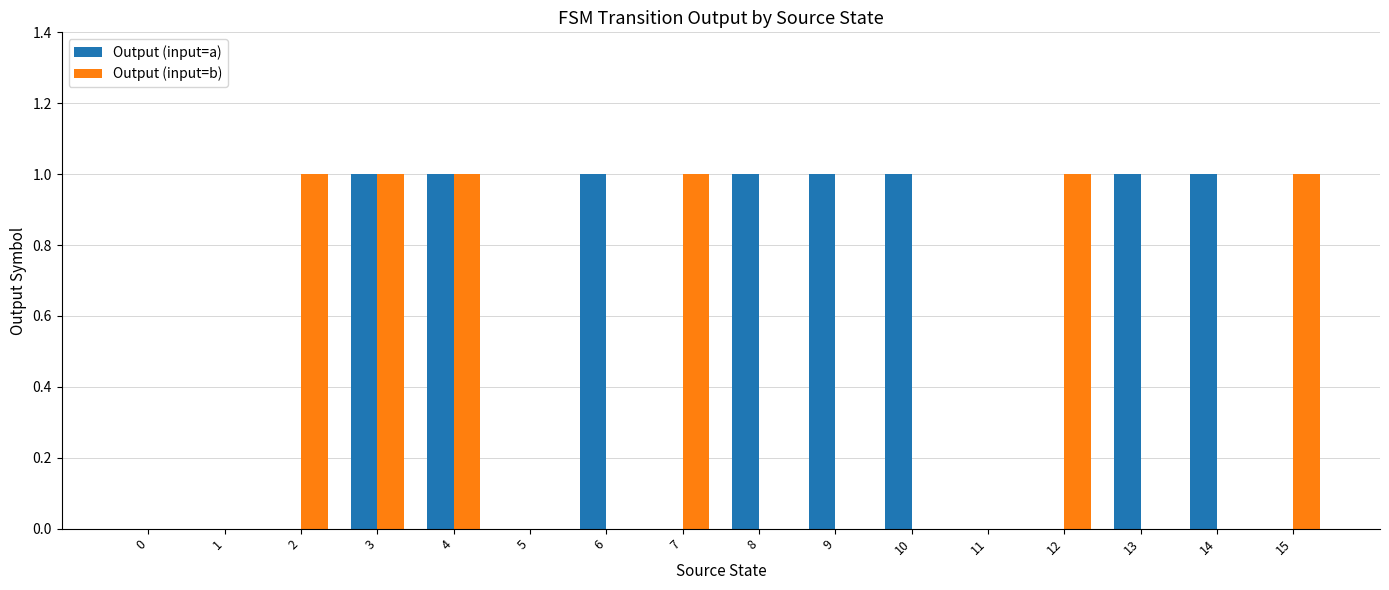

Is the value of Output (input=a) at 3 greater than the value of Output (input=b) at 5?

Yes